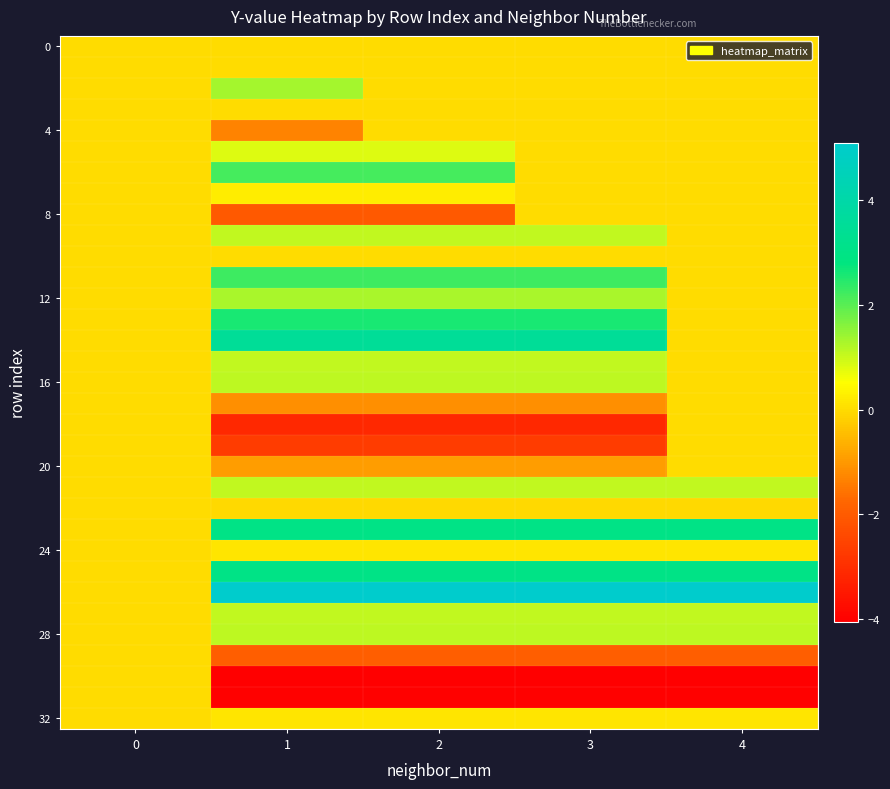

How many distinct data groups are displayed?

33